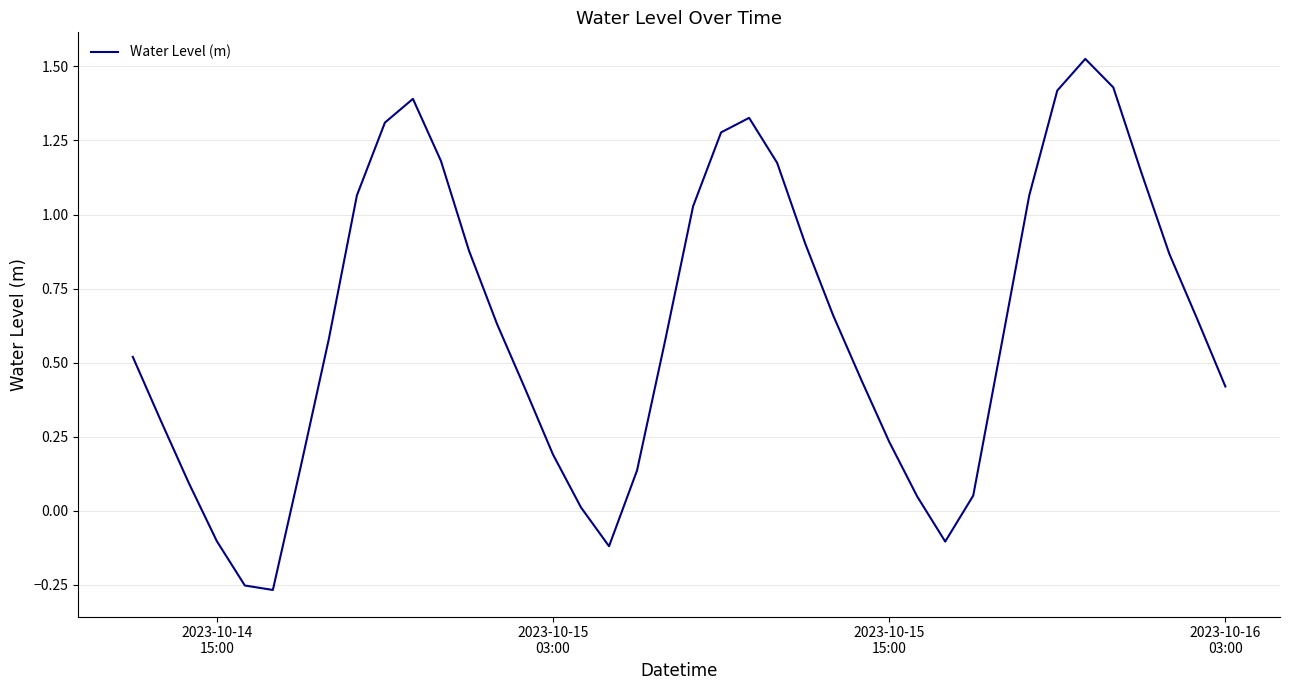

What is the difference between the maximum and minimum values?

1.8